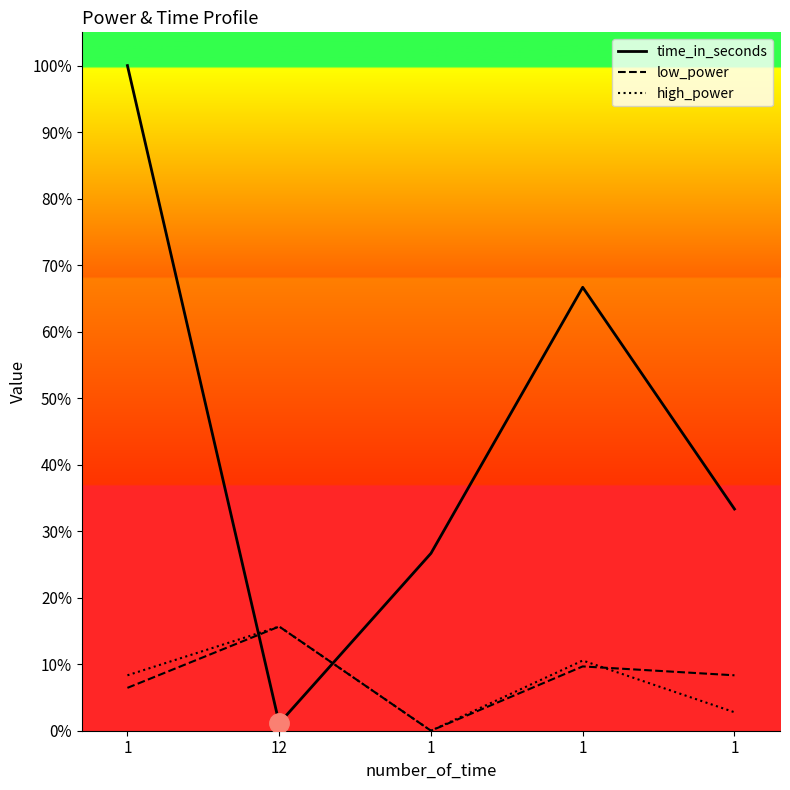

At which label does low_power reach its minimum?

1